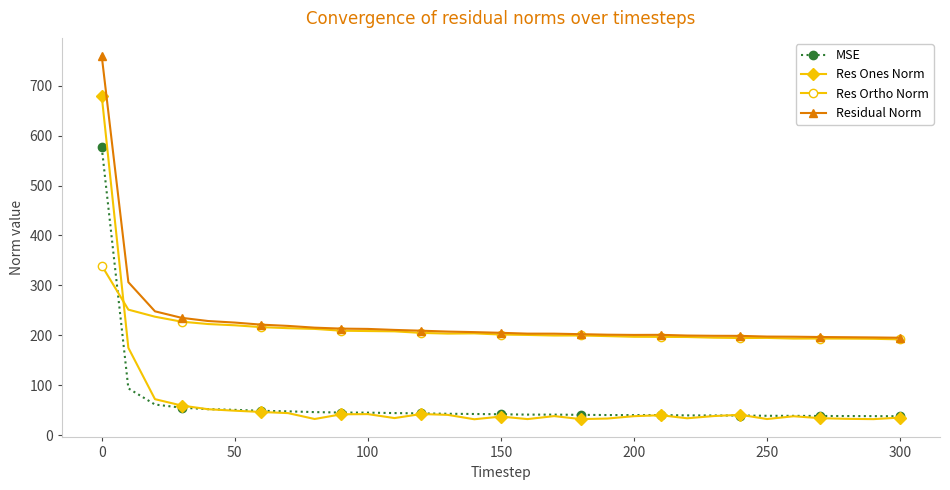

What is the lowest value of the Res Ortho Norm series?

192.0